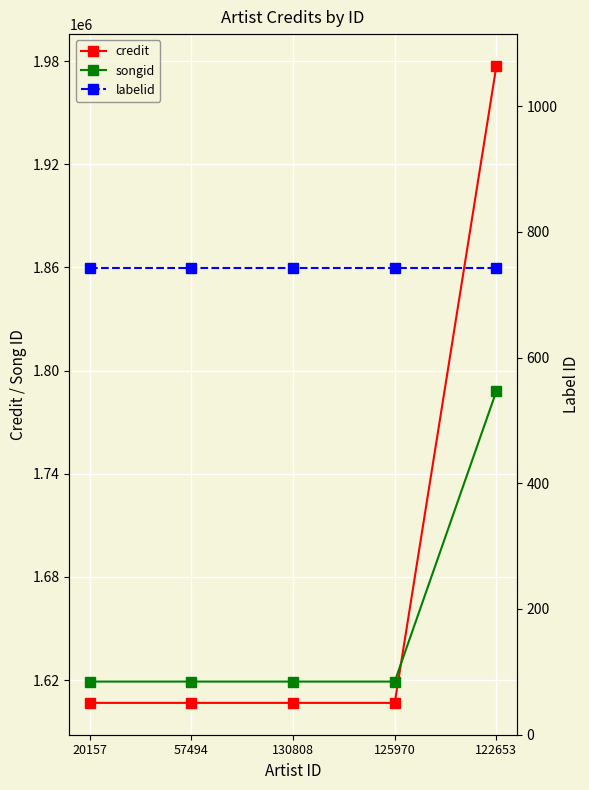

What position from the right is 57494?

4